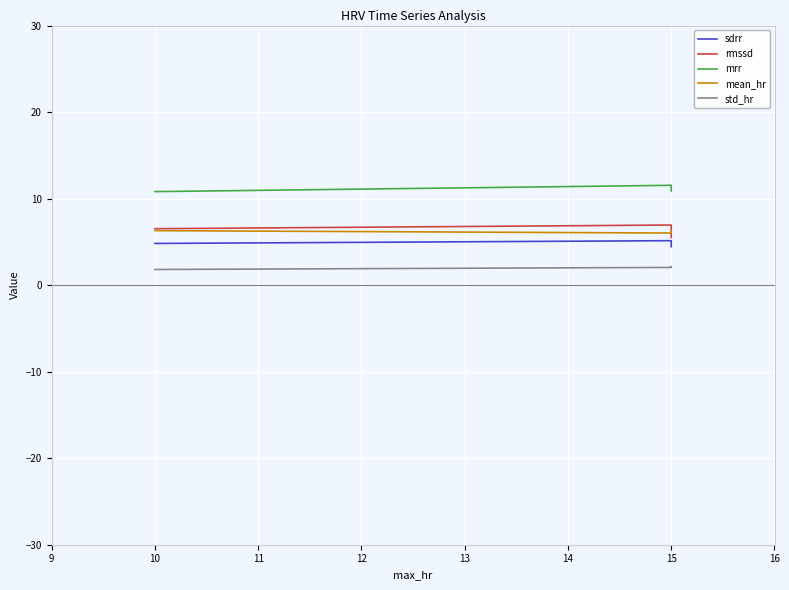

What is the value of the mean_hr point at the 1st from the left?

6.3